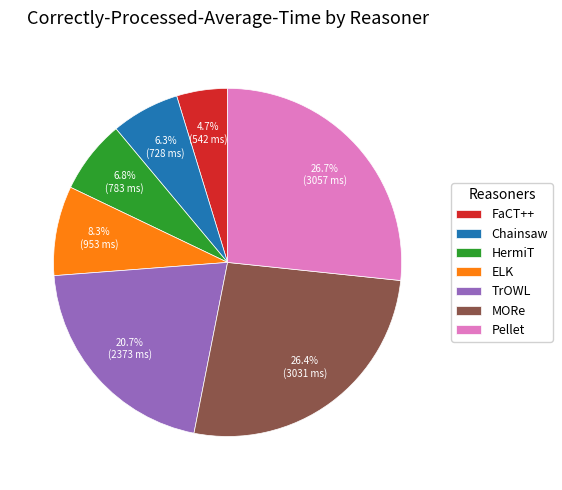

Between Pellet and HermiT, which is larger?

Pellet